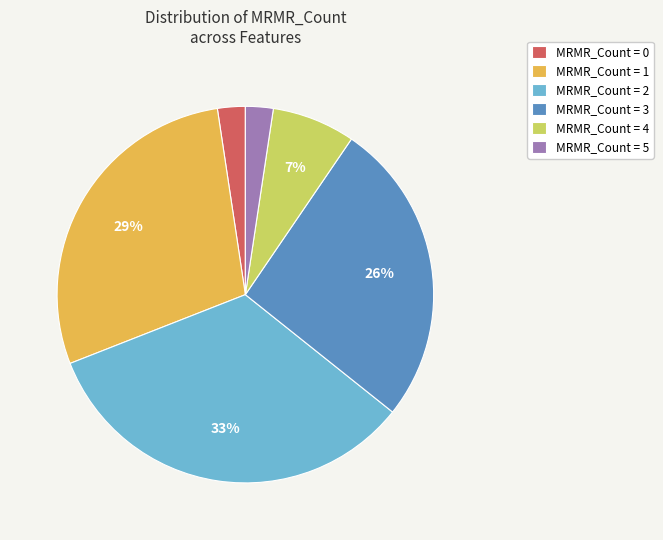

Do MRMR_Count = 5 and MRMR_Count = 1 together represent more than half of the pie?

No